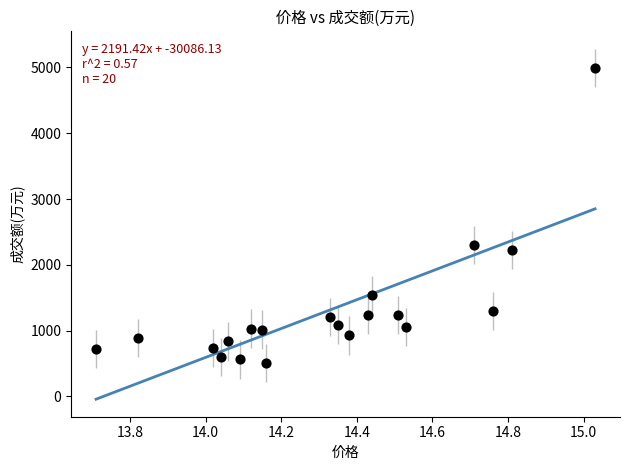

What Y value in the scatter plot is closest to 2751?

2301